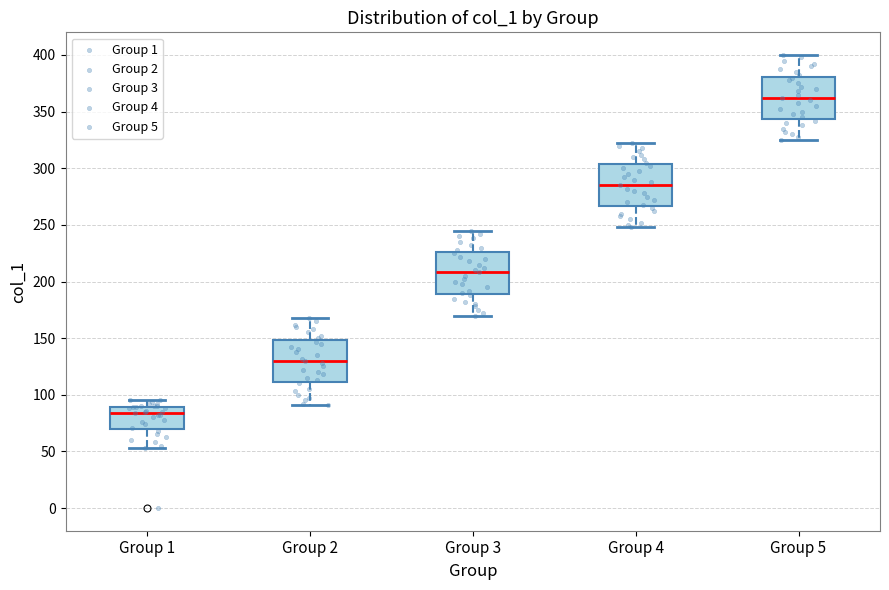

Where is the lower edge of the box for Group 3 on the y-axis? The values are not printed on the chart, so give them approximately, as read against the axis.

190